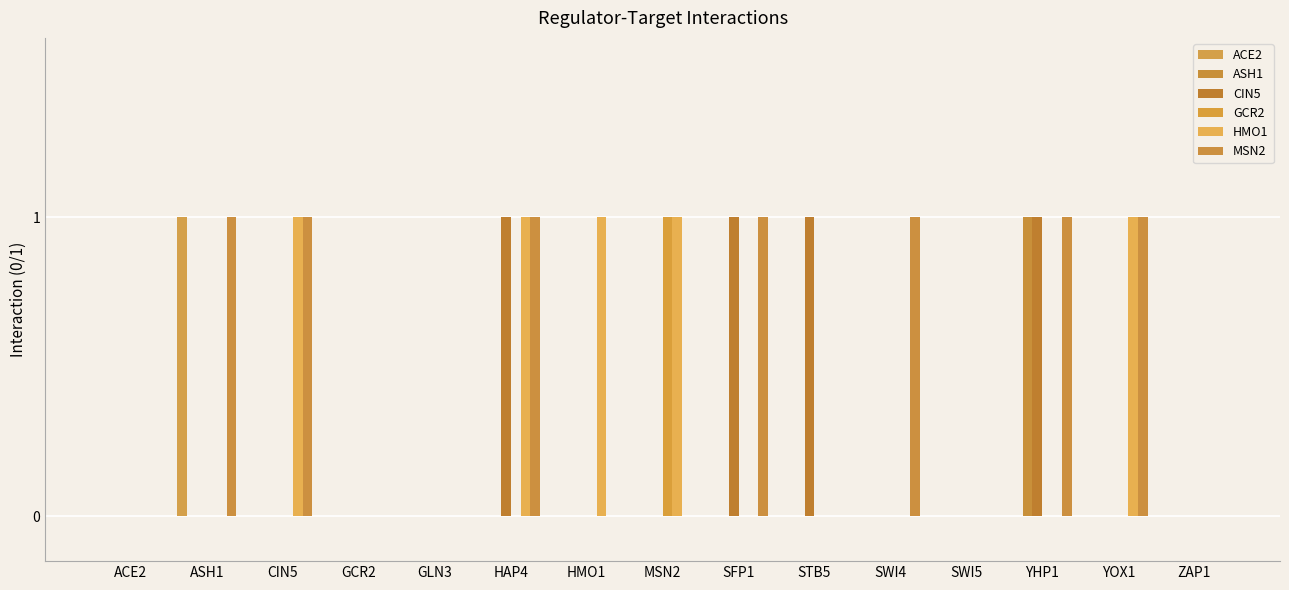

Which series has the largest range (max minus min)?

ACE2